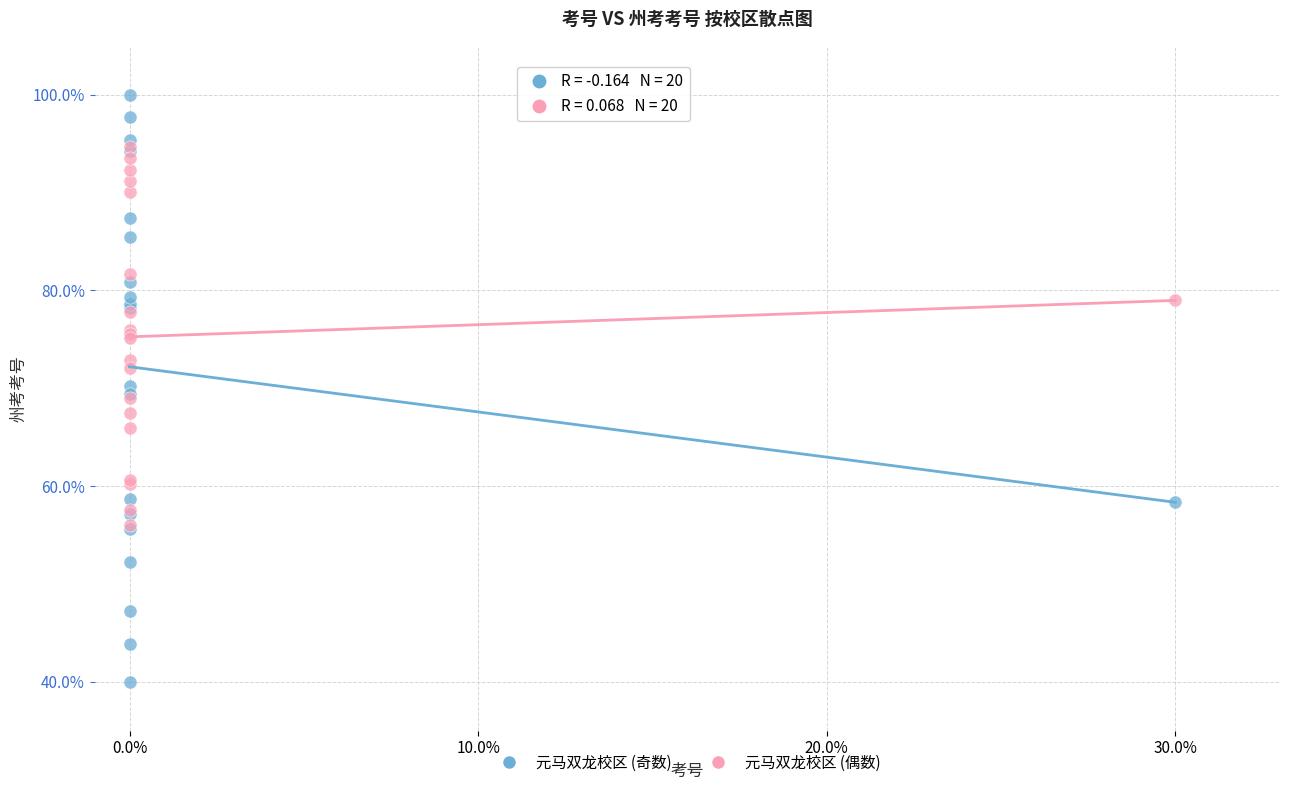

Which series contains the lowest Y value?

元马双龙校区 (奇数)